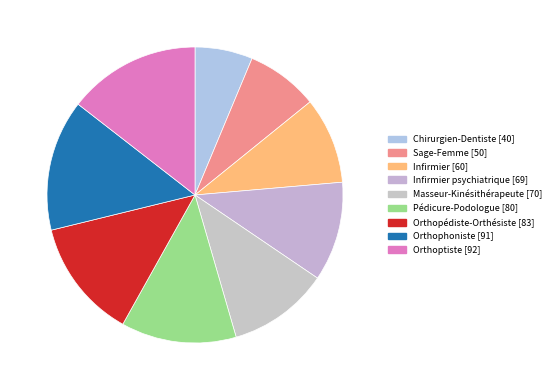

How many segments does this pie chart have?

9